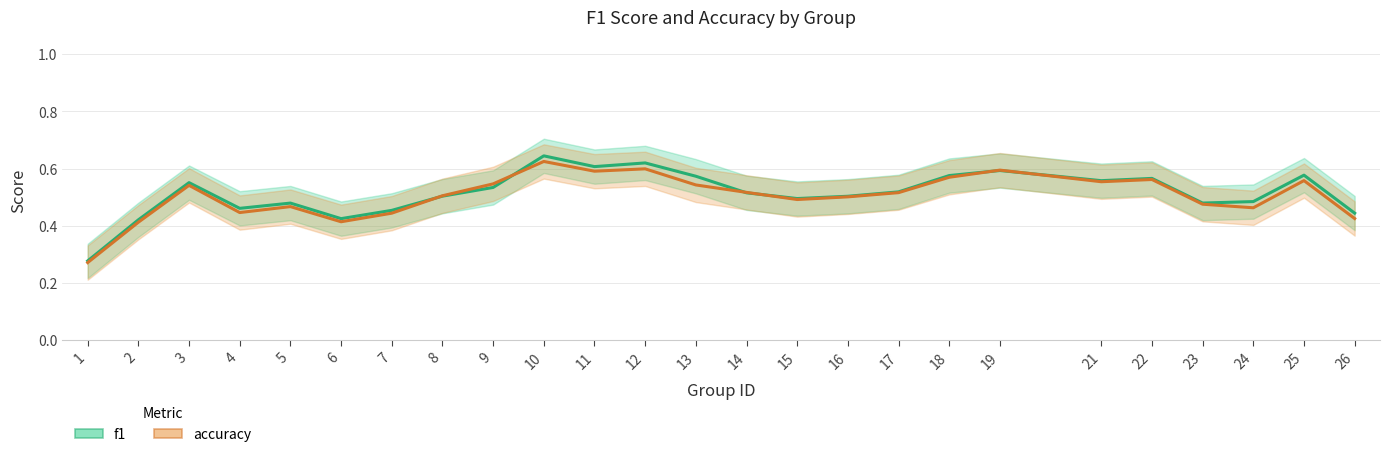

Count the number of data series in this chart.

2